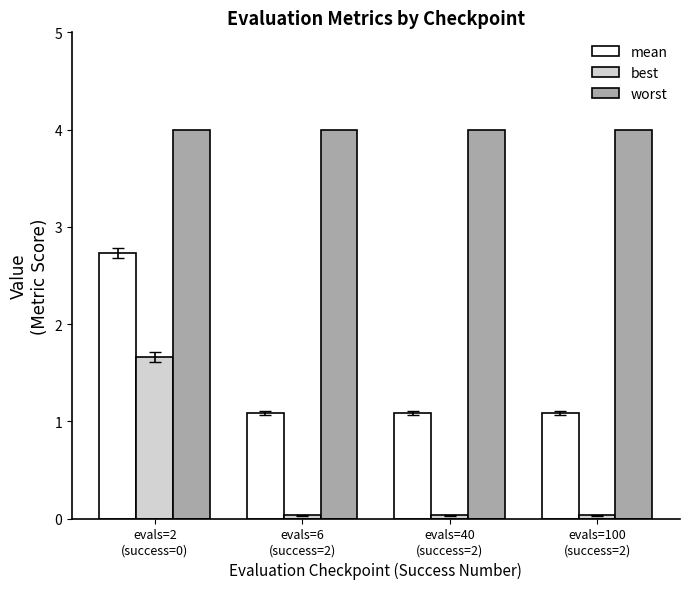

What is the greatest value displayed?

4.0